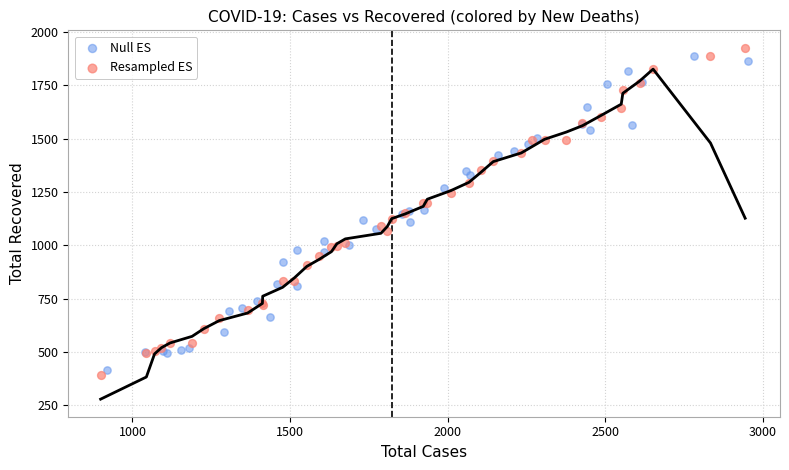

Which series reaches the minimum Y coordinate?

Resampled ES